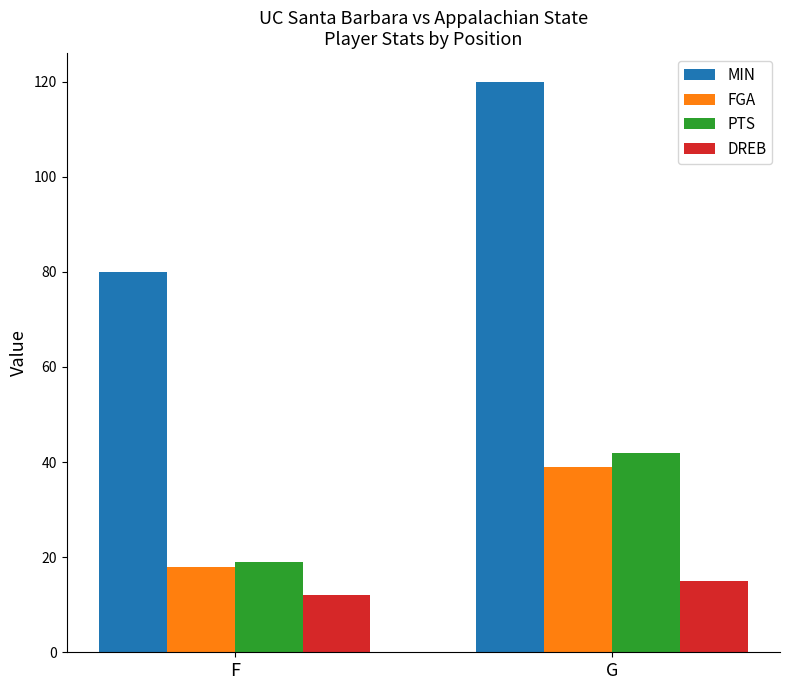

What is the greatest value displayed?

120